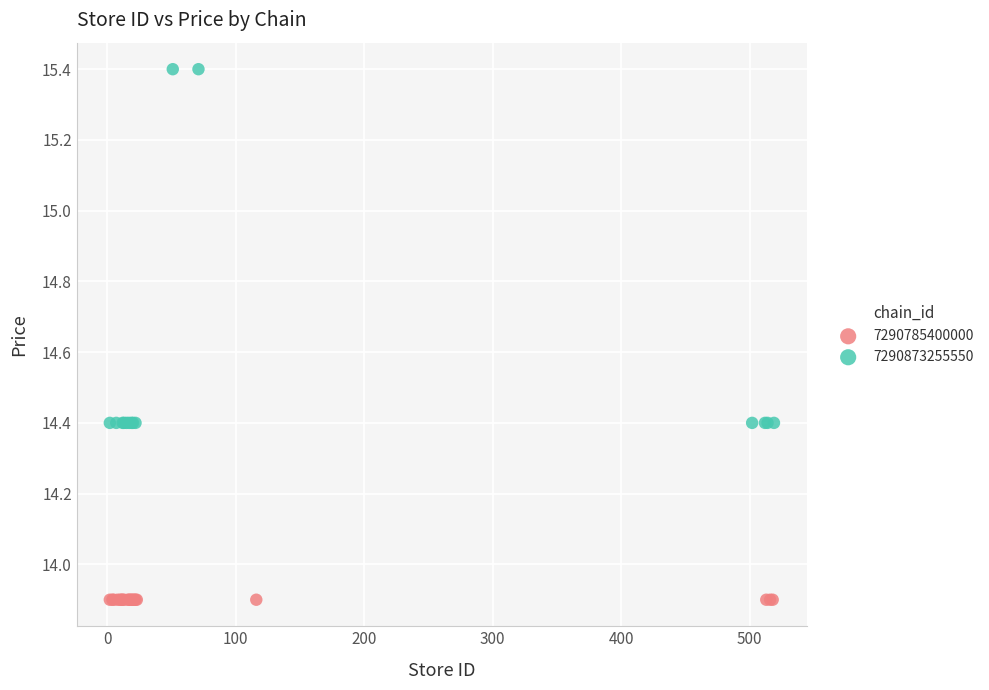

Which series reaches the maximum Y coordinate?

7290873255550